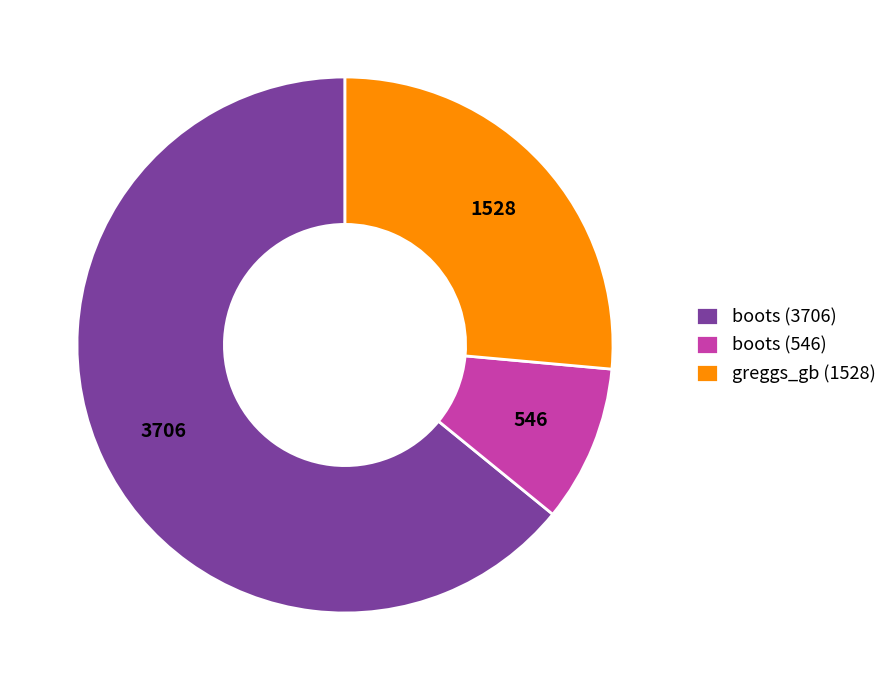

The boots (3706) slice represents 64% of the pie. True or false?

True